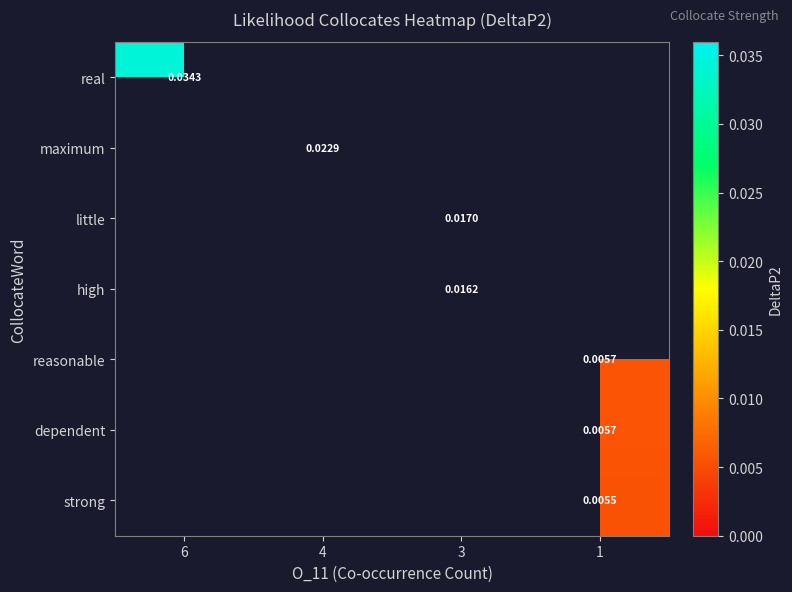

Count the number of data series in this chart.

7